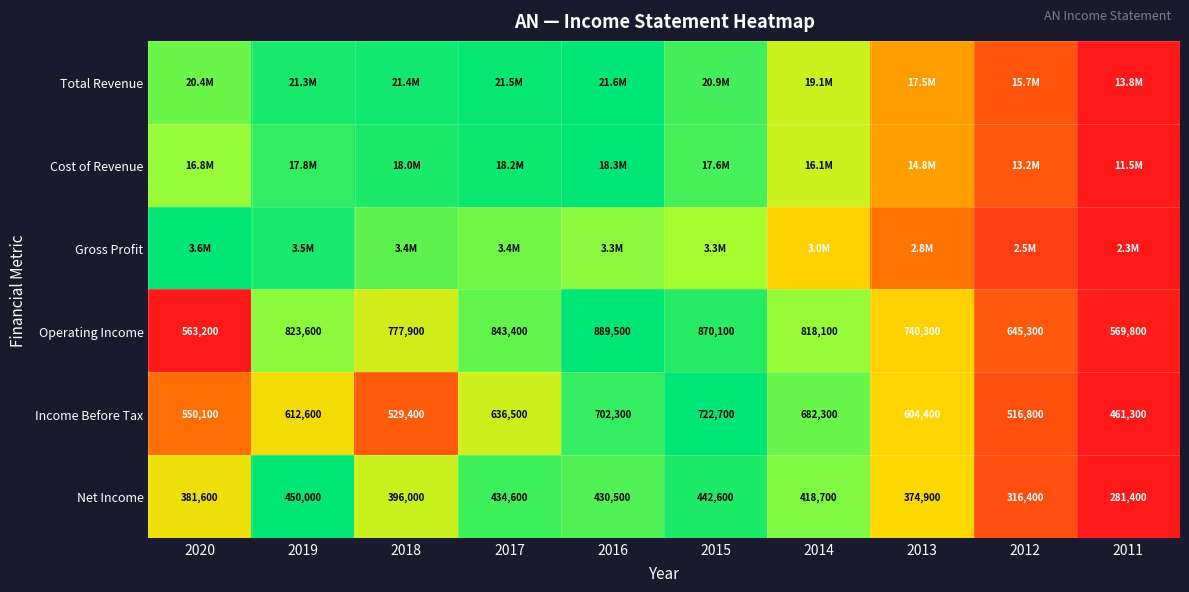

How many values in the Operating Income series are below 818100?

5